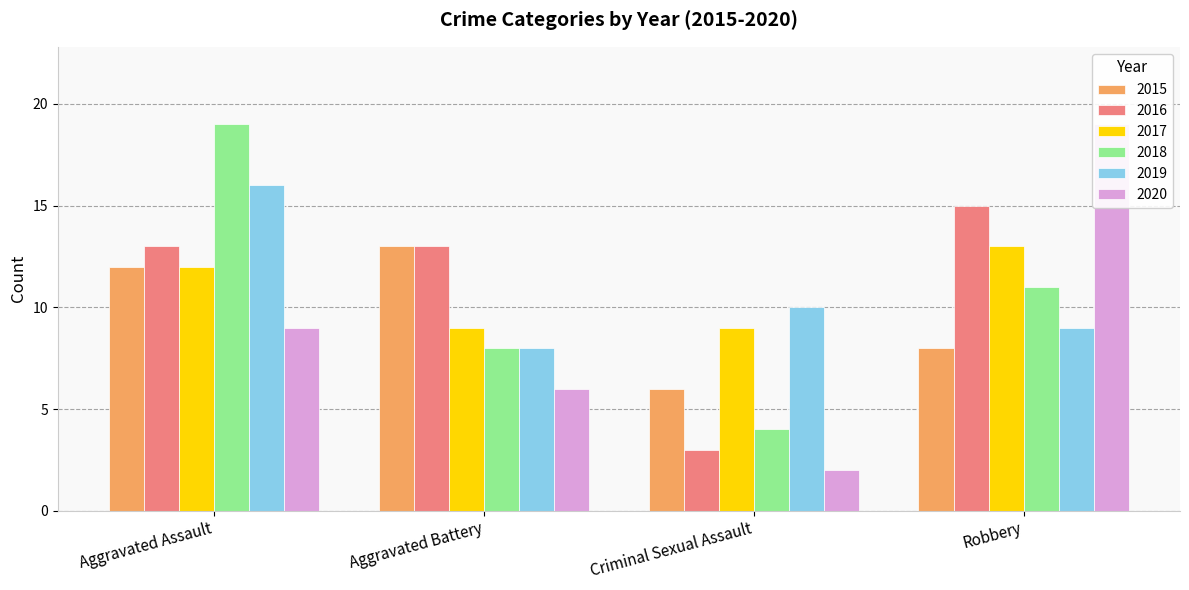

The 2017 series shows 9 at Criminal Sexual Assault. True or false?

True